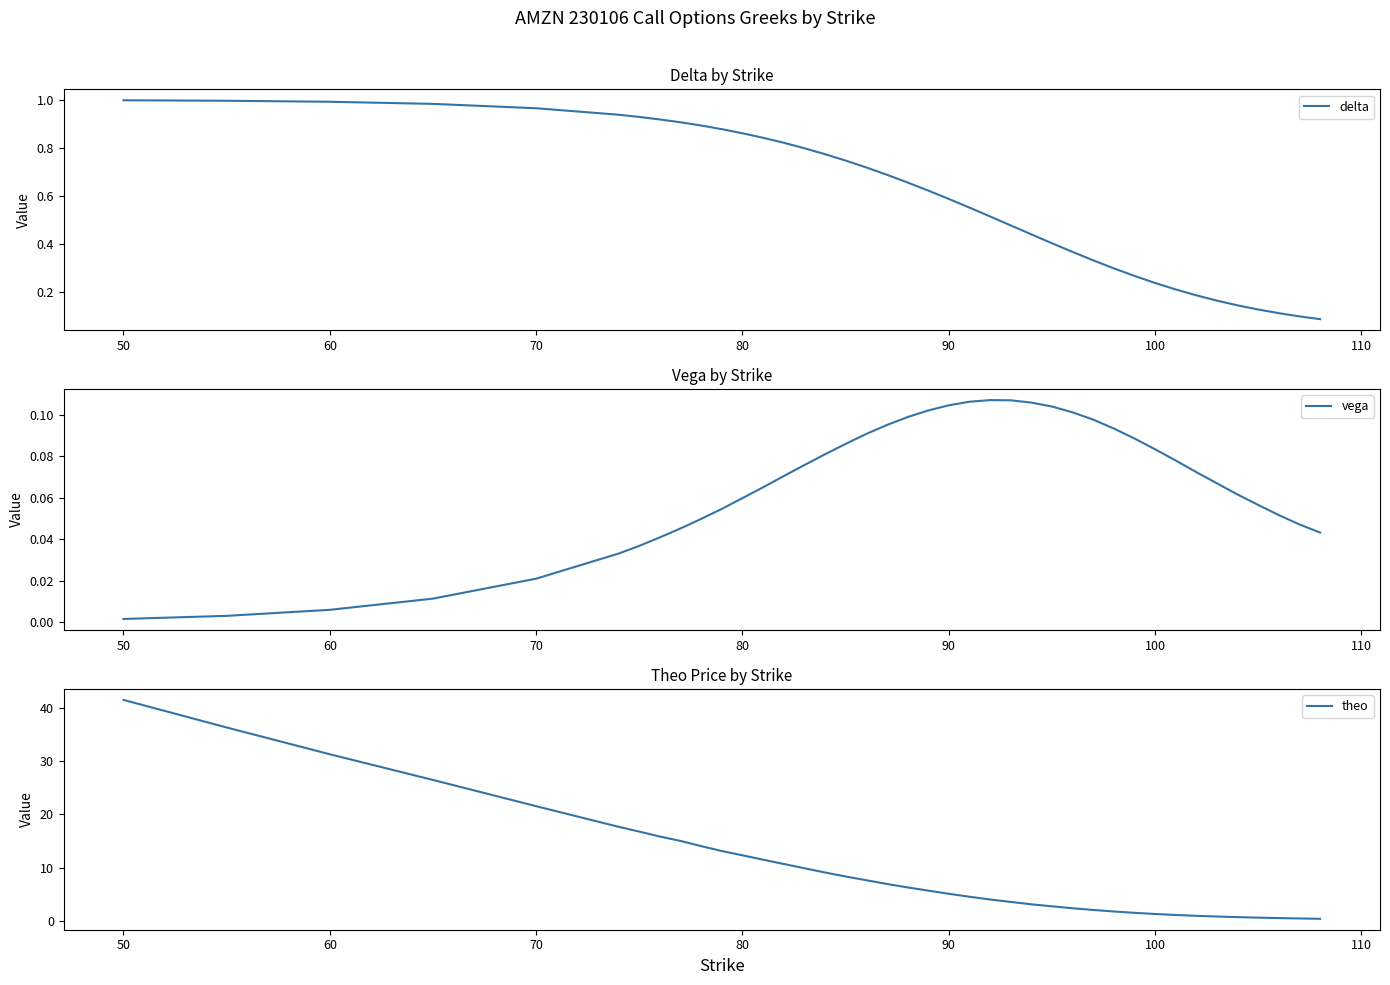

What is the sum of the theo values at 60 and 50?

72.7